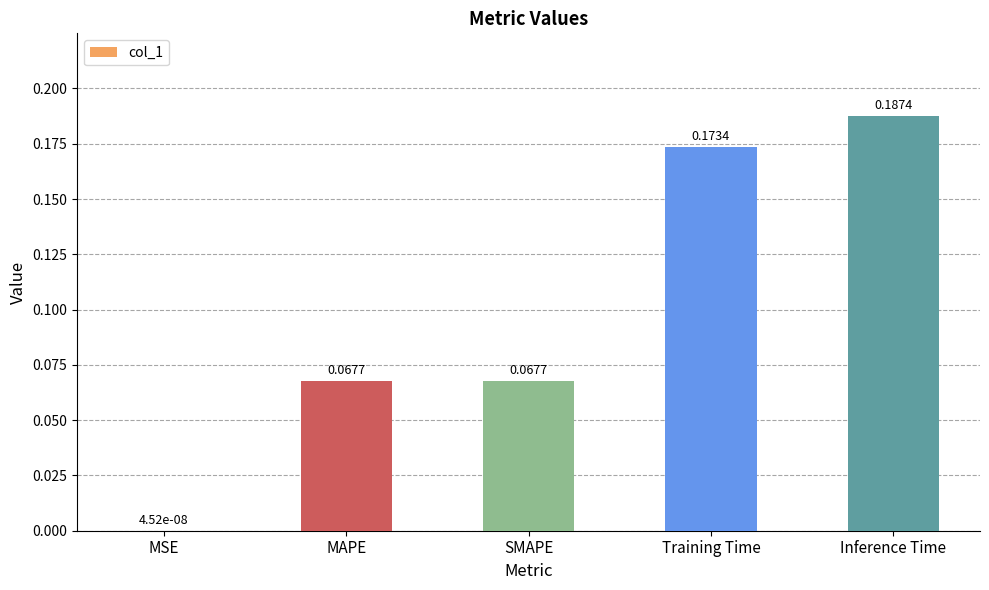

What is the sum of all values?

0.5